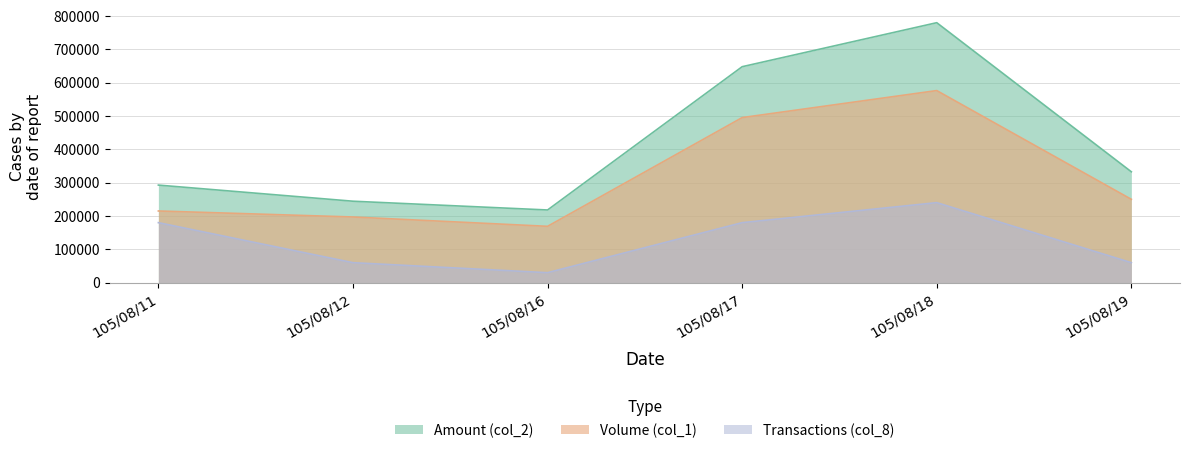

Which category has the highest value in the Transactions (col_8) series?

105/08/18